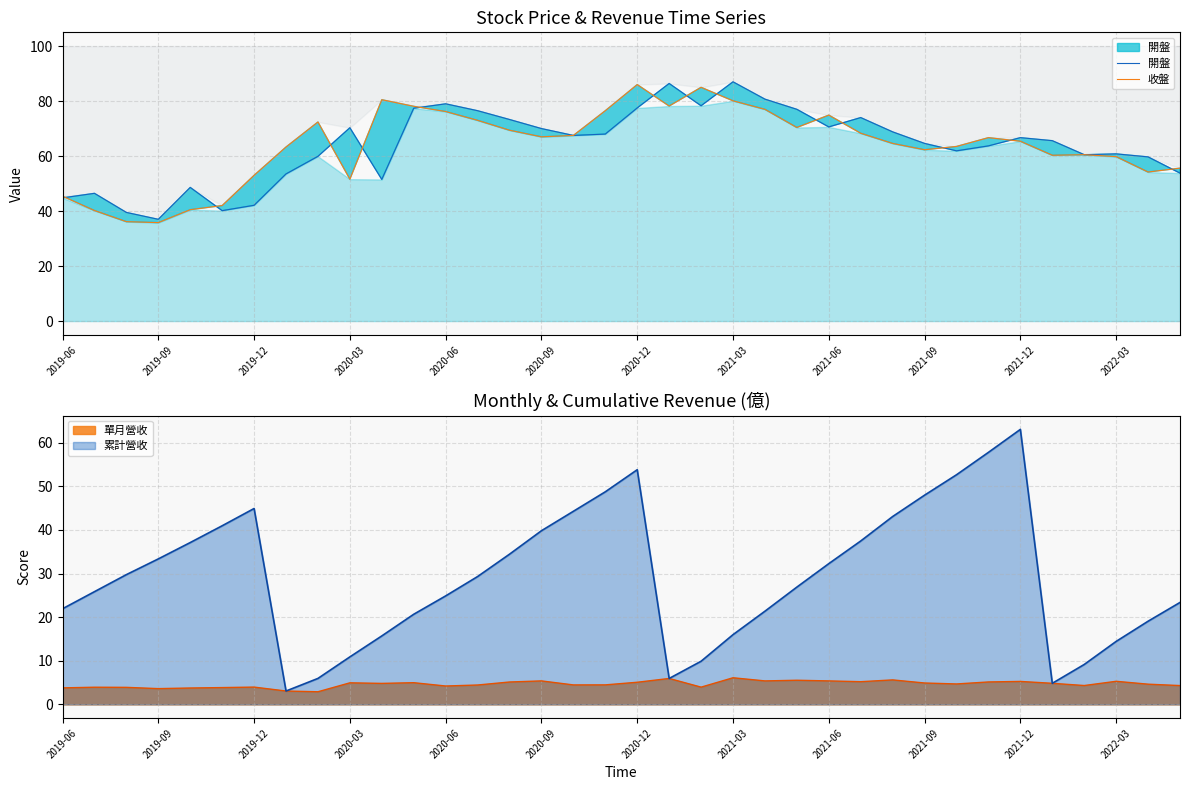

After their last crossing, which series has the higher values: 收盤 or 開盤?

收盤